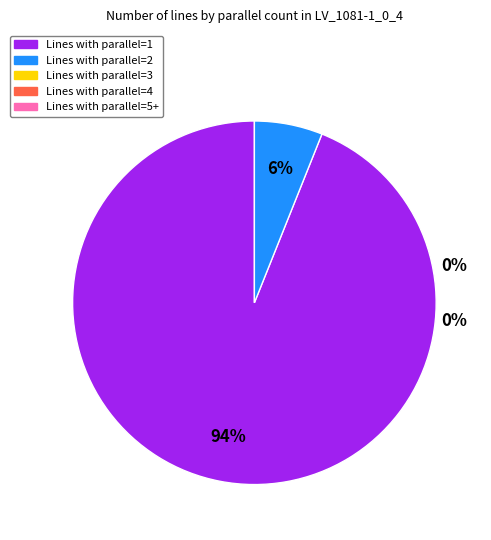

Between parallel=1 and parallel=4, which is larger?

parallel=1